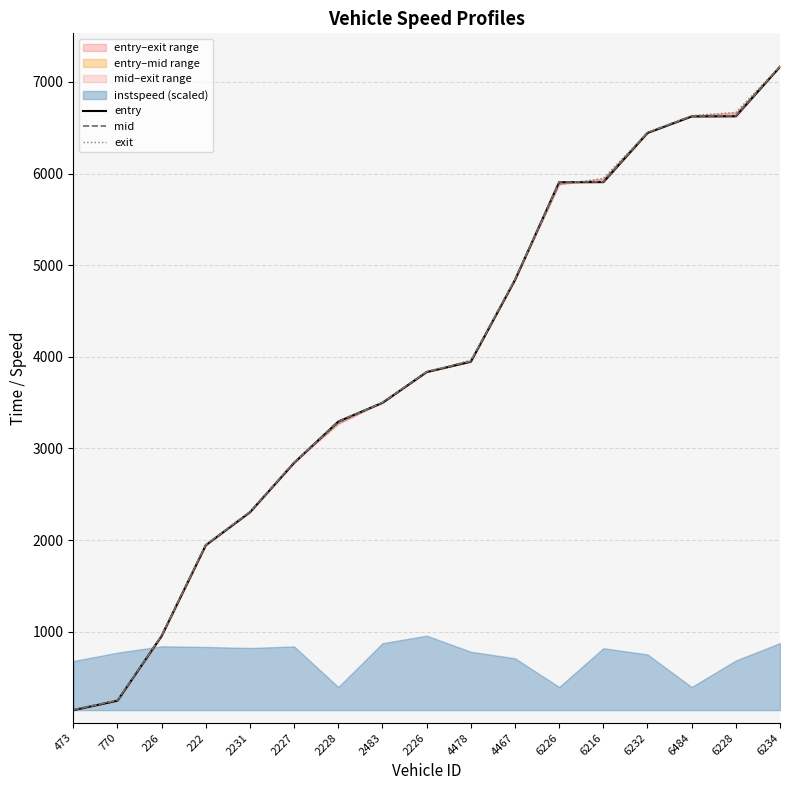

How many times do mid and exit cross each other?

4